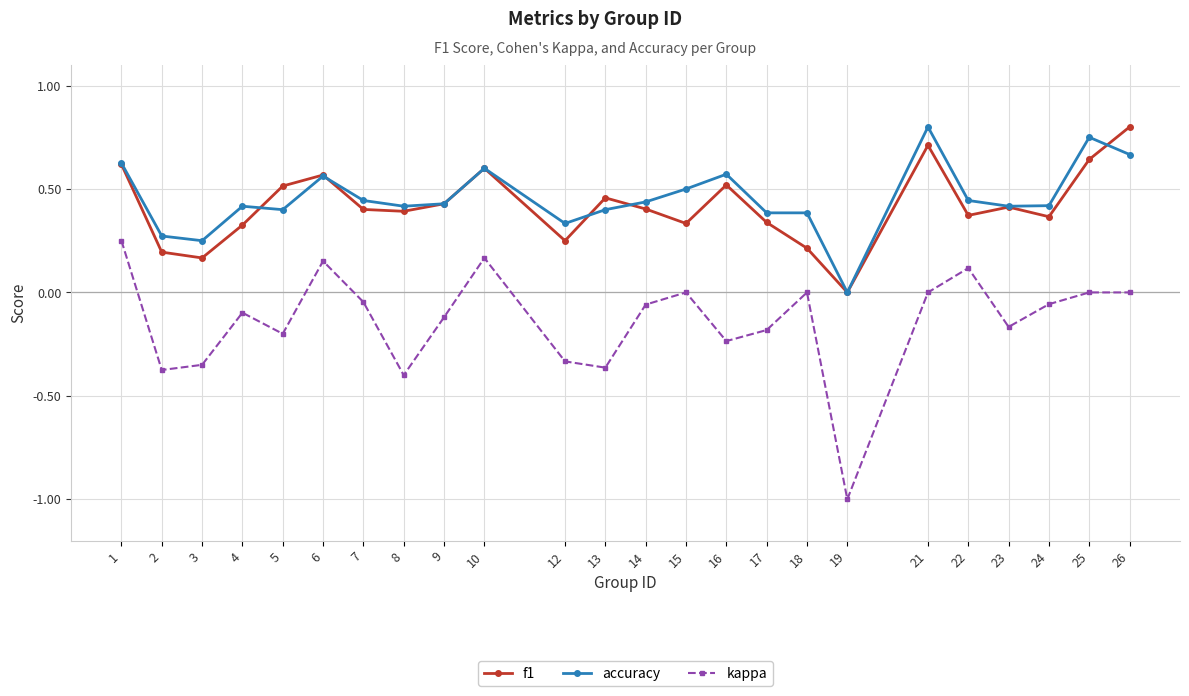

True or false: kappa has more than 1 points higher than both neighbors.

True